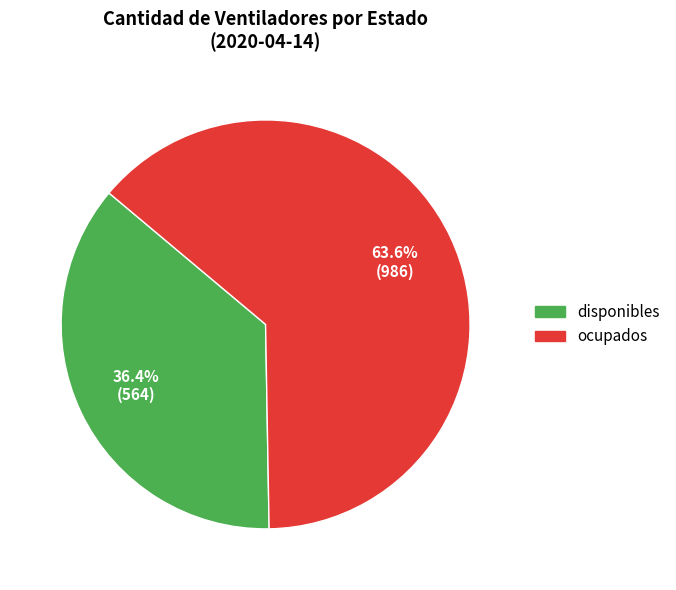

Which category accounts for the majority?

ocupados